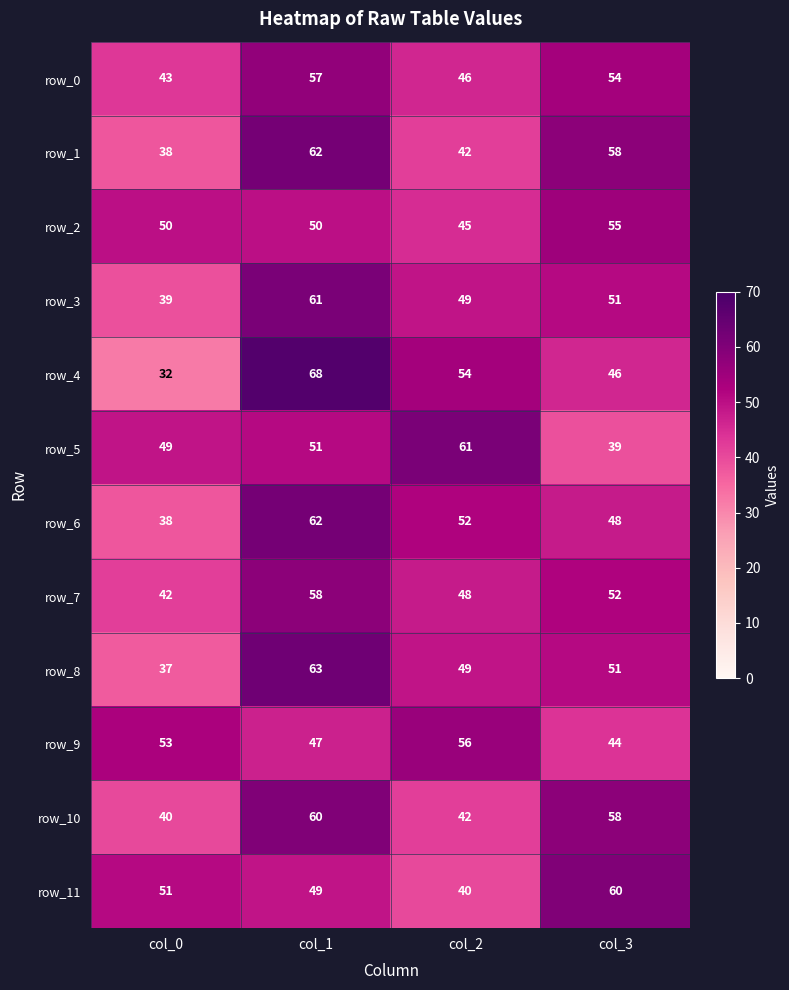

Reading left to right, what are all the values shown in this chart?

row_0: 43	57	46	54
row_1: 38	62	42	58
row_2: 50	50	45	55
row_3: 39	61	49	51
row_4: 32	68	54	46
row_5: 49	51	61	39
row_6: 38	62	52	48
row_7: 42	58	48	52
row_8: 37	63	49	51
row_9: 53	47	56	44
row_10: 40	60	42	58
row_11: 51	49	40	60